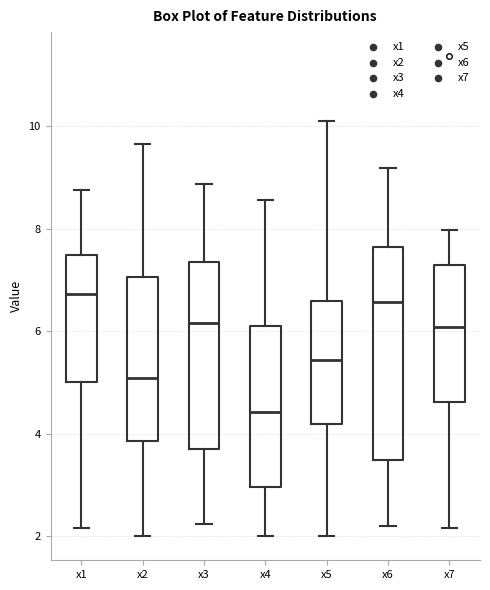

Reading left to right, read every box against the y-axis: the position of its median line, the range the box covers, and the ends of its whiskers. The values are not printed on the chart, so give them approximately, as read against the axis.

x1: median 6.8, box 5.0 to 7.4, whiskers 2.2 to 8.8
x2: median 5.0, box 3.8 to 7.0, whiskers 2.0 to 9.6
x3: median 6.2, box 3.6 to 7.4, whiskers 2.2 to 8.8
x4: median 4.4, box 3.0 to 6.2, whiskers 2.0 to 8.6
x5: median 5.4, box 4.2 to 6.6, whiskers 2.0 to 10.2
x6: median 6.6, box 3.4 to 7.6, whiskers 2.2 to 9.2
x7: median 6.0, box 4.6 to 7.4, whiskers 2.2 to 8.0